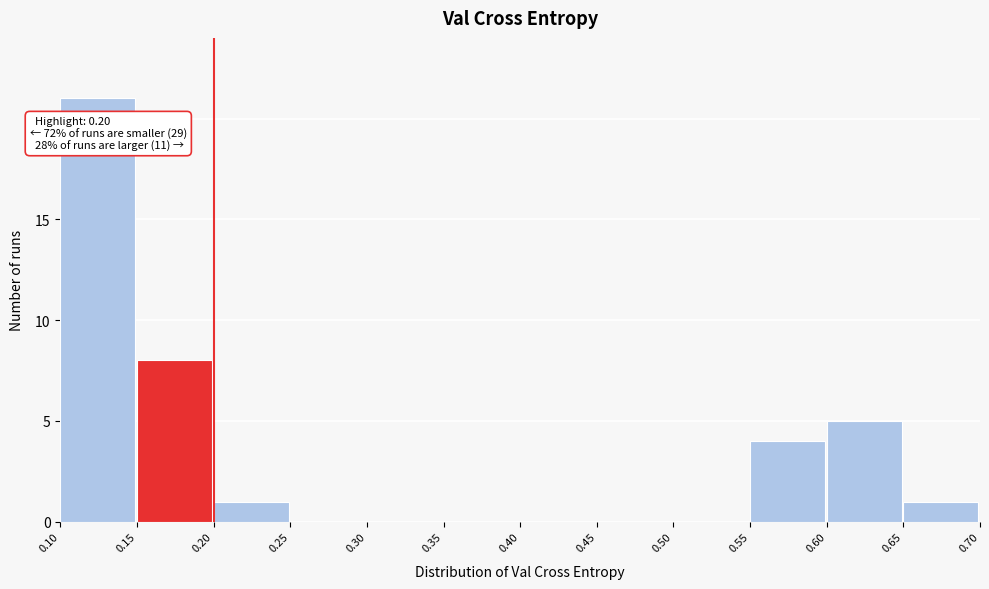

Over which range of the x-axis is the bar tallest?

0.10 to 0.15